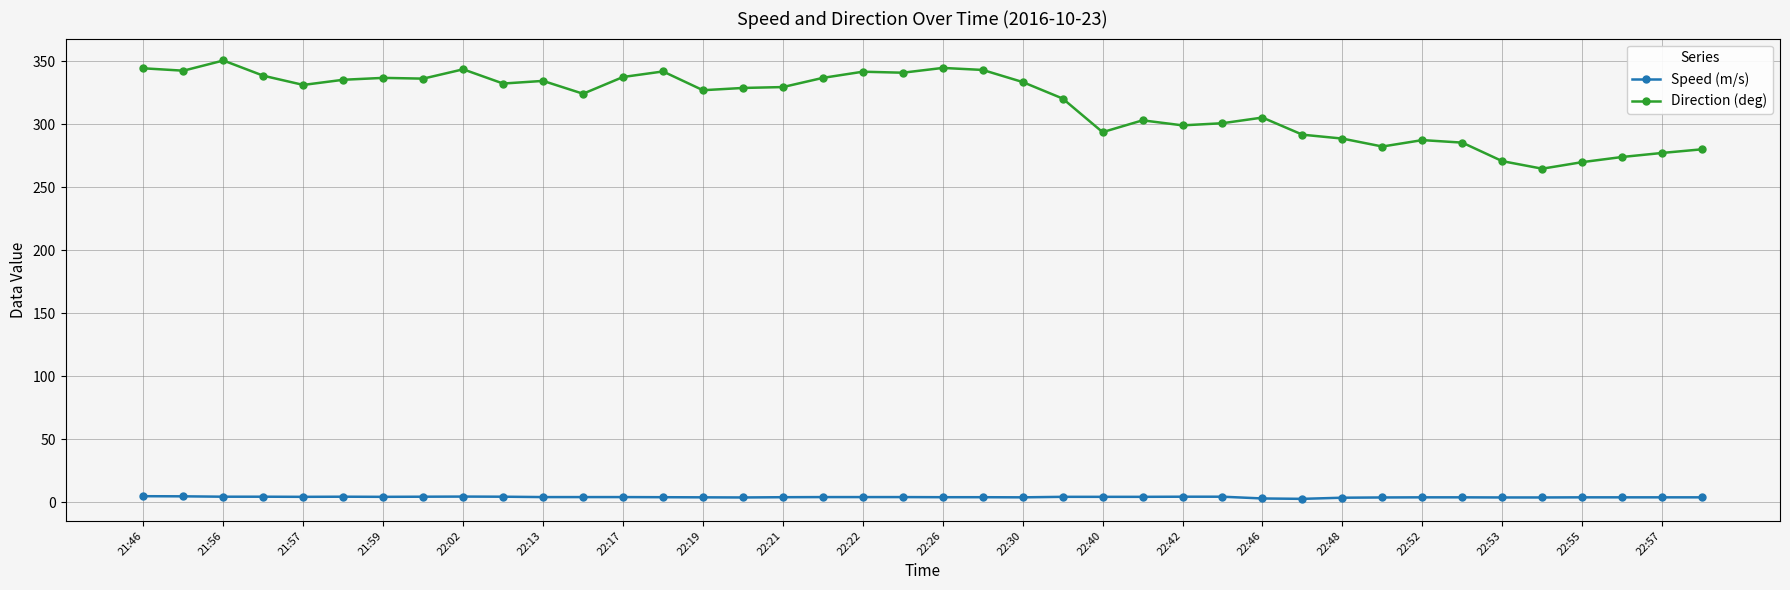

Which series has the largest total across all categories?

Direction (deg)